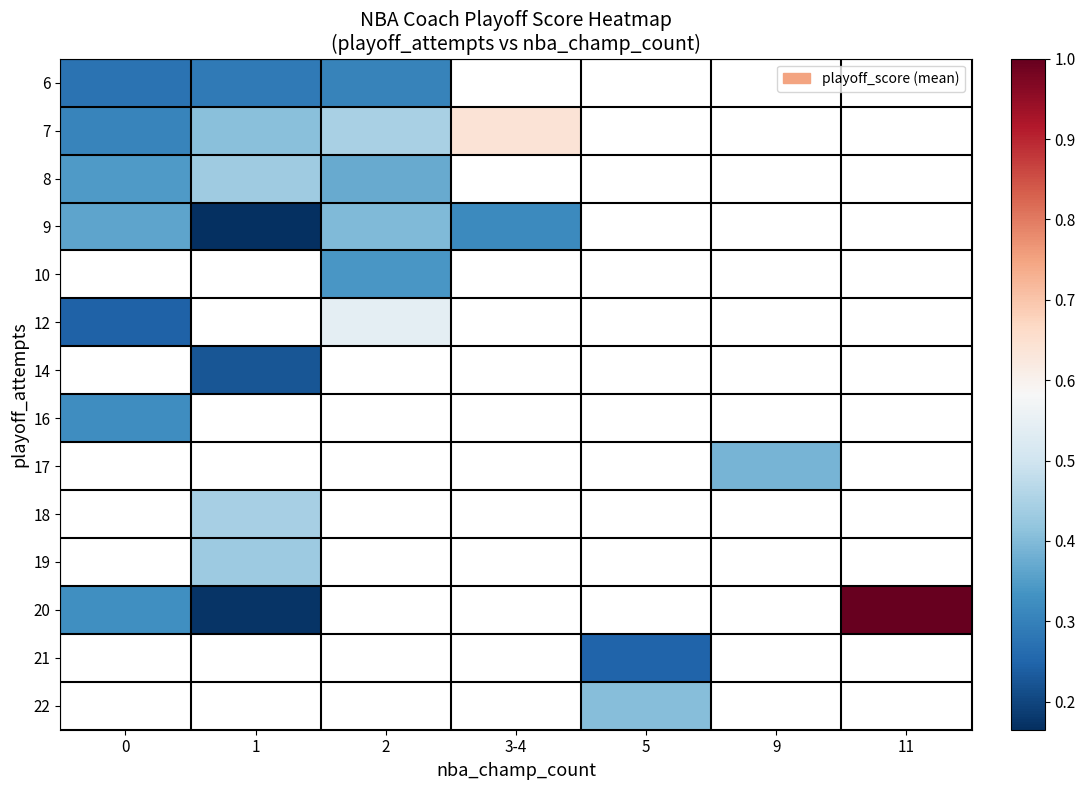

Which has a higher value, 5 or 9?

9